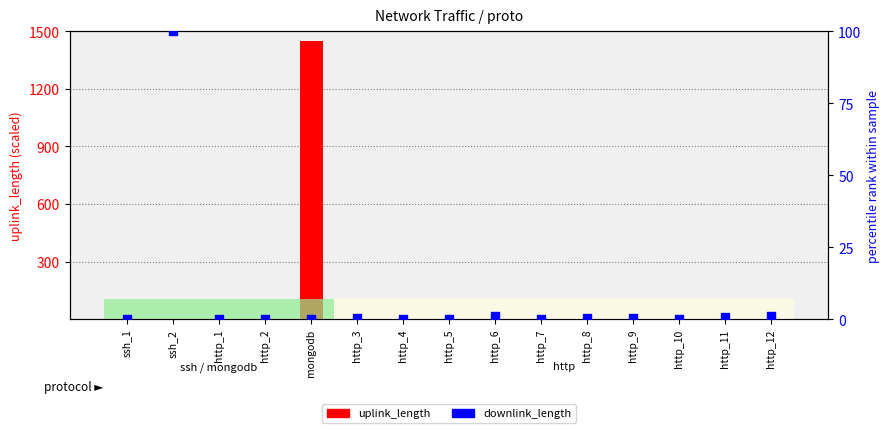

Which series has the widest spread of Y values?

uplink_length